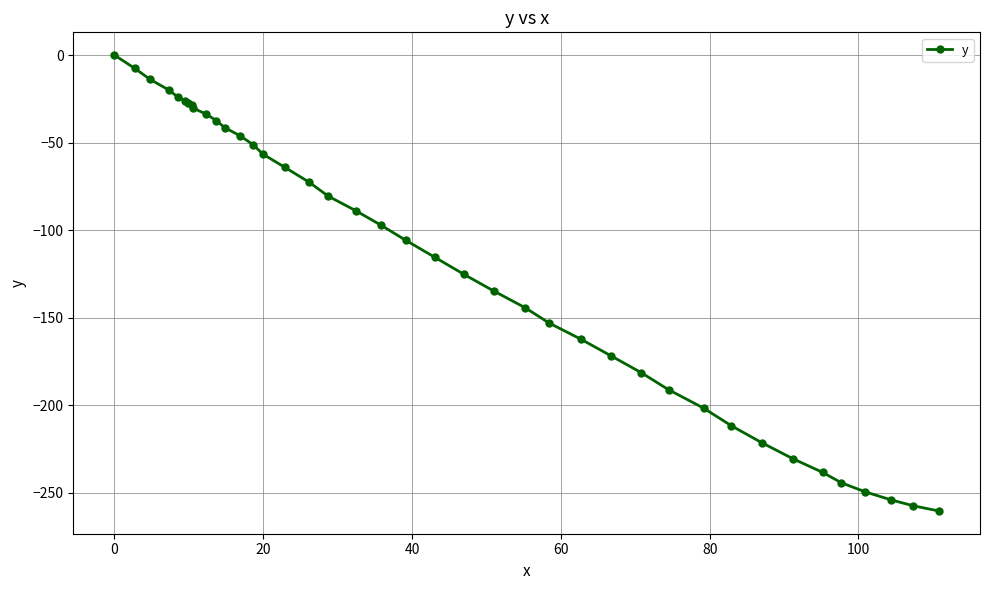

What is the value of the 28th point from the left?

-171.7